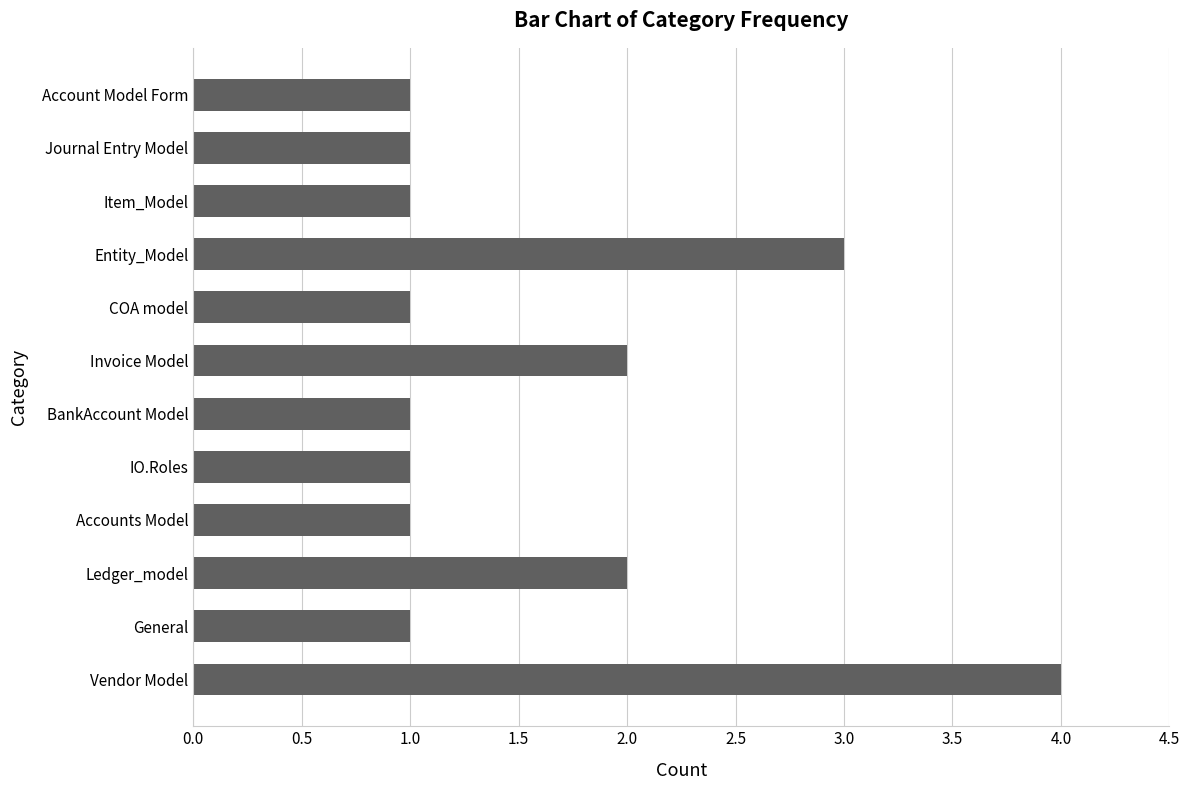

The chart shows a value of 1 at General. True or false?

True